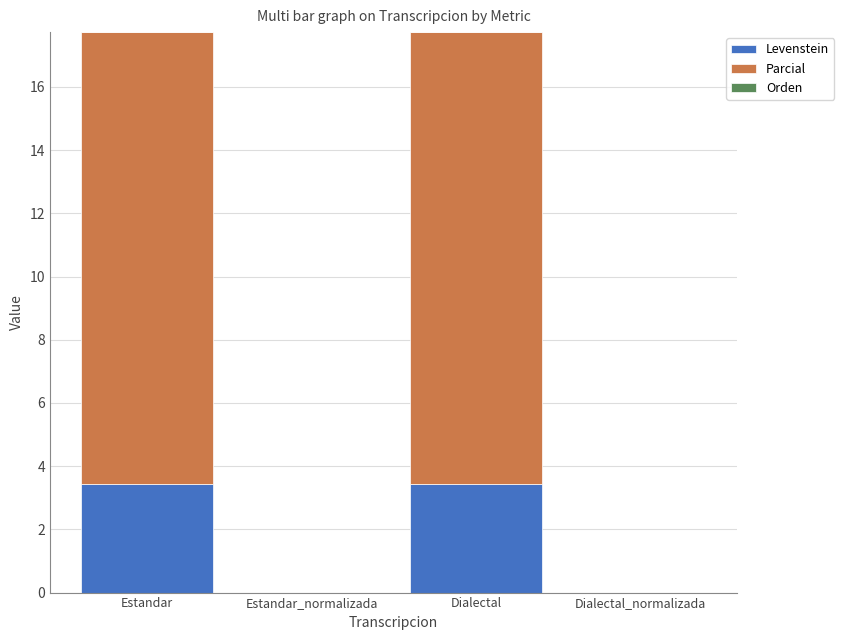

What is the highest value of the Levenstein series?

3.4